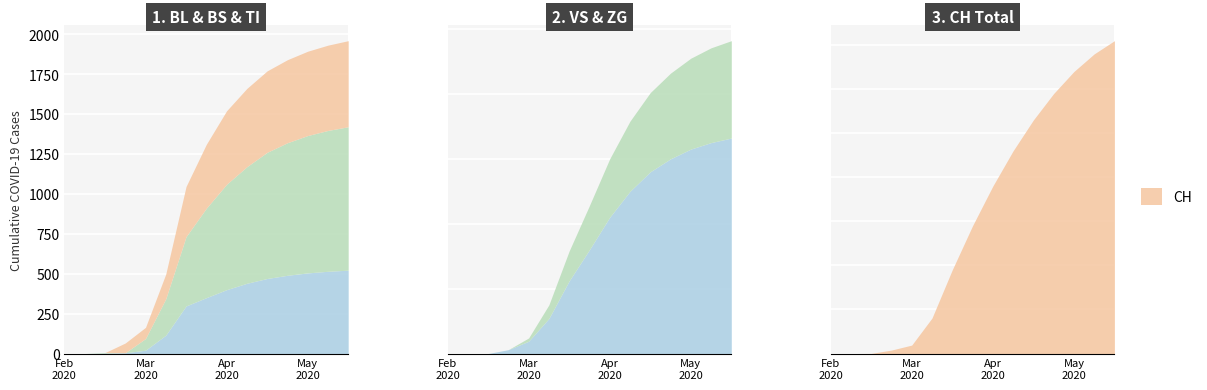

Where is BS nearest to the value 669?

7